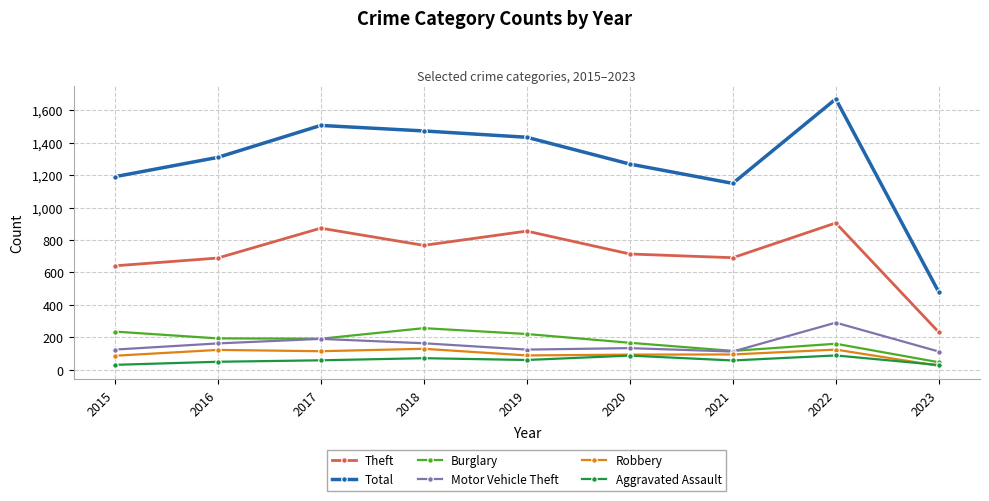

True or false: Robbery and Burglary cross at least once.

False